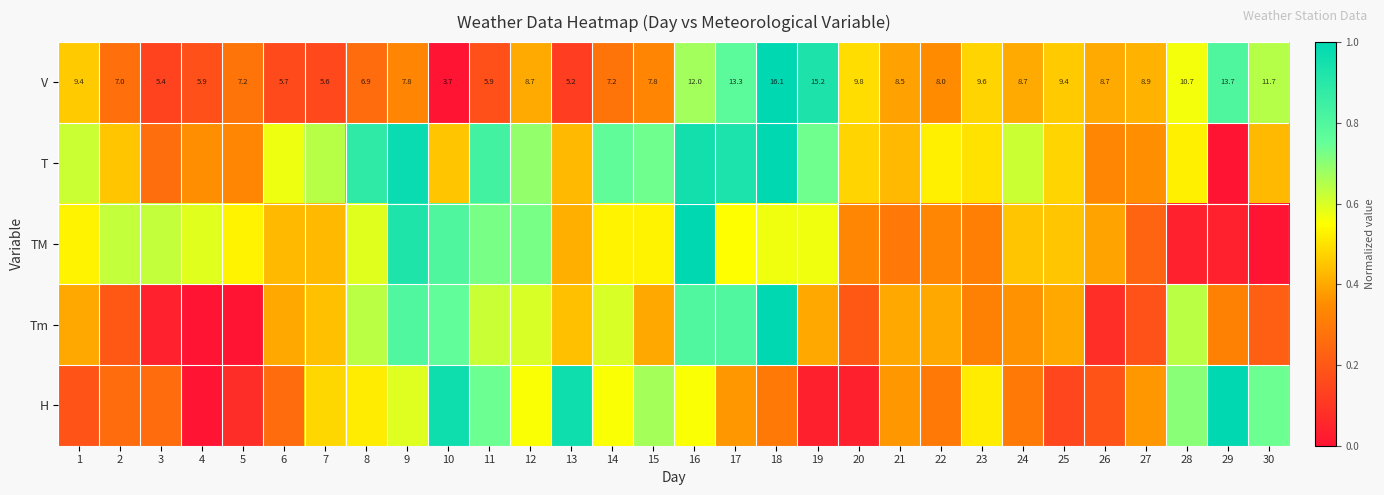

What is the difference between the highest and lowest values at 21?

0.1